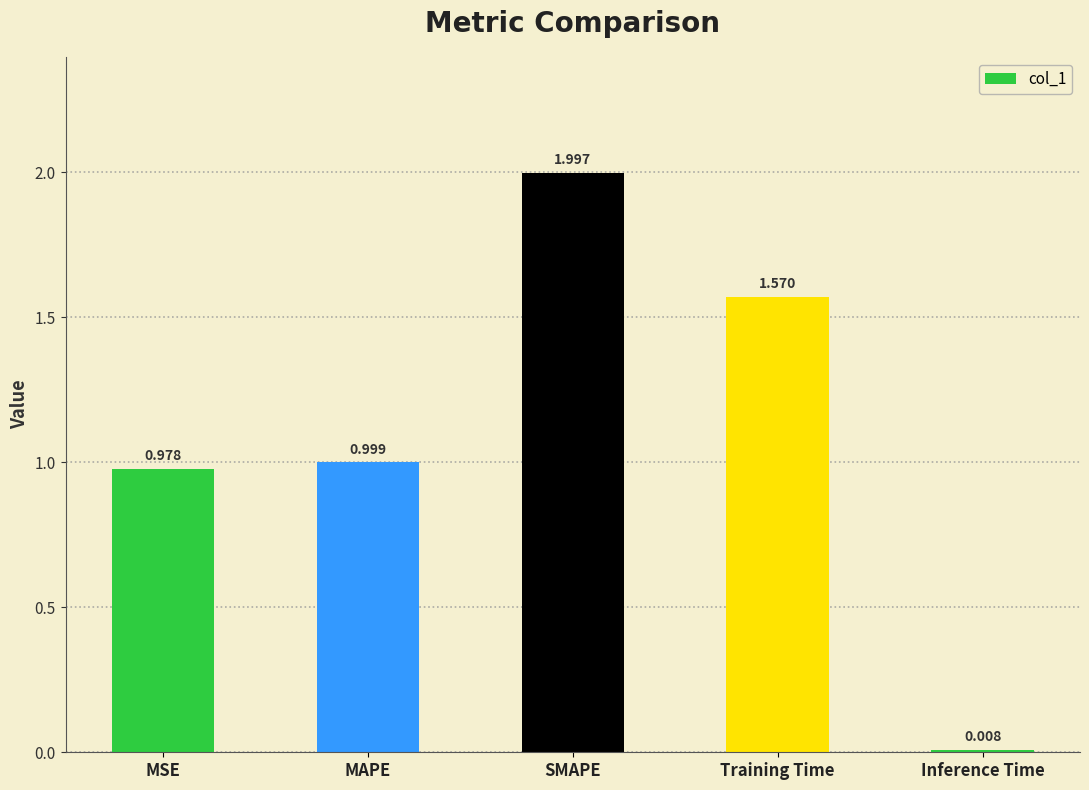

List the labels in order of value, largest first.

SMAPE, Training Time, MAPE, MSE, Inference Time